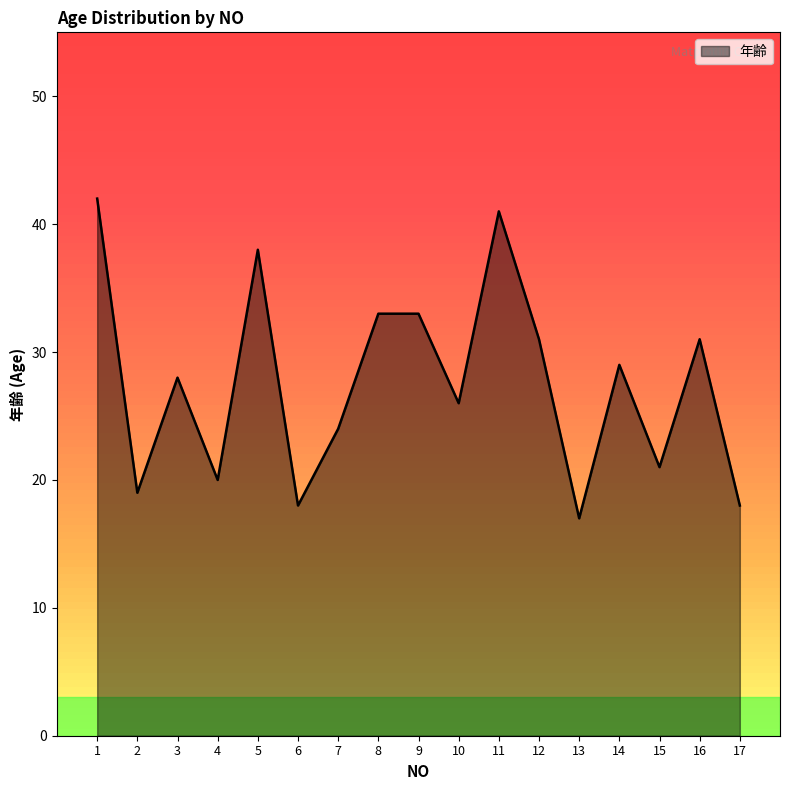

What is the maximum value shown in the chart?

42